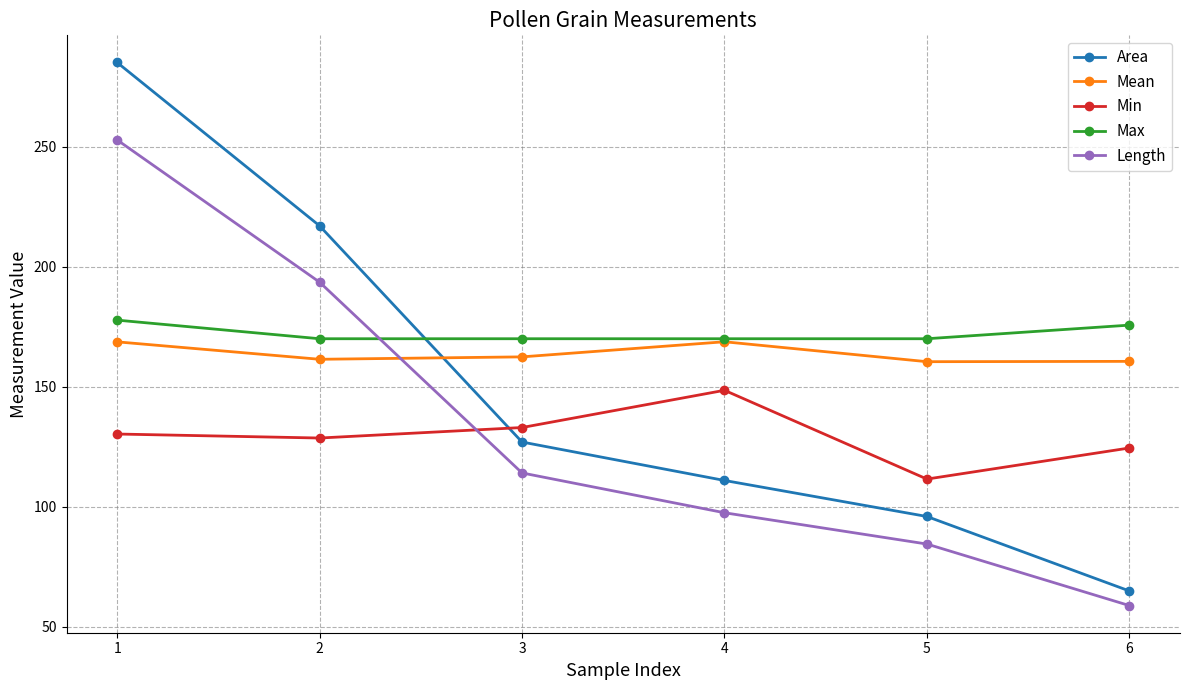

Rank the series at 1 from highest to lowest value.

Area, Length, Max, Mean, Min